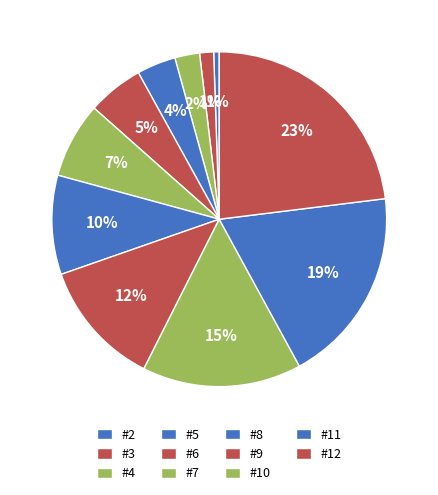

To the nearest percent, what portion does #9 represent?

12%